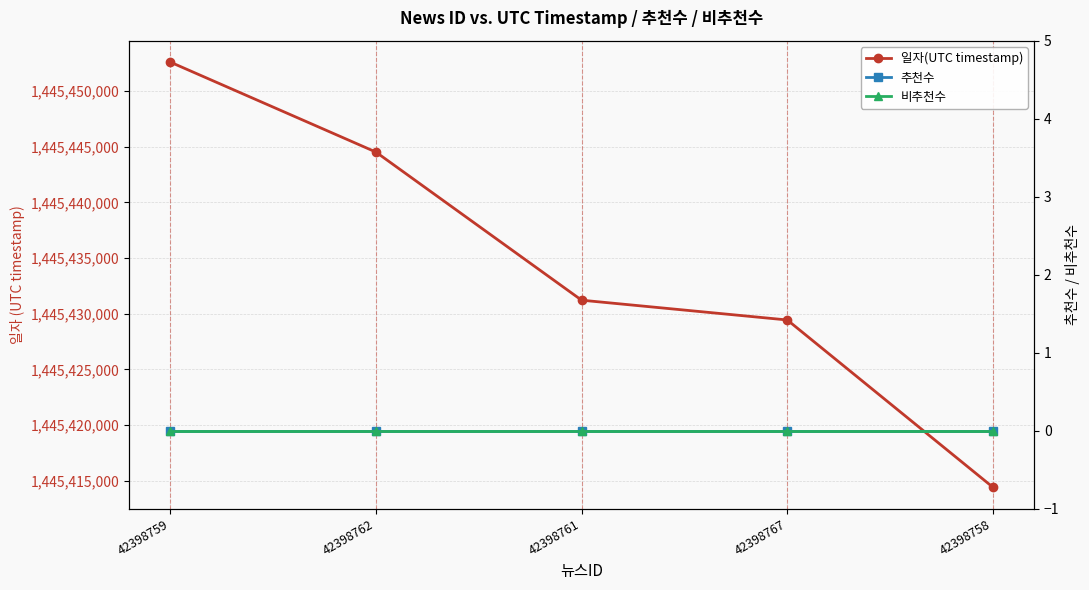

What position from the right is 42398767?

2